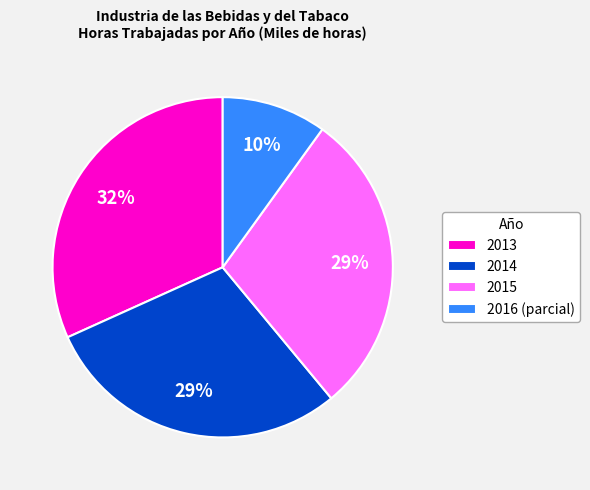

The 2015 slice represents 29% of the pie. True or false?

True